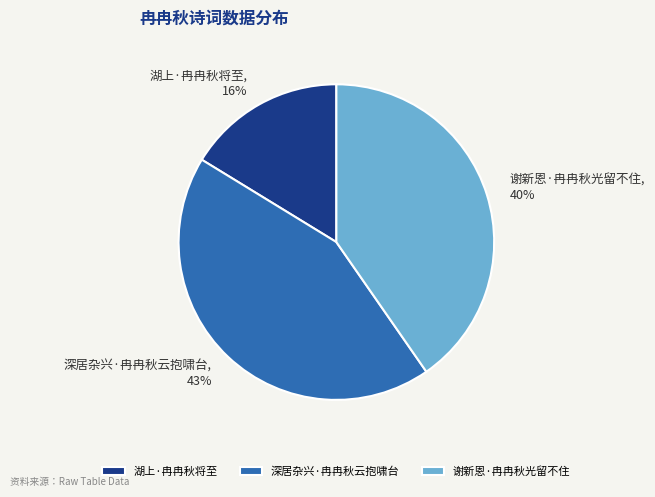

True or false: 湖上·冉冉秋将至 accounts for 7% of the total.

False